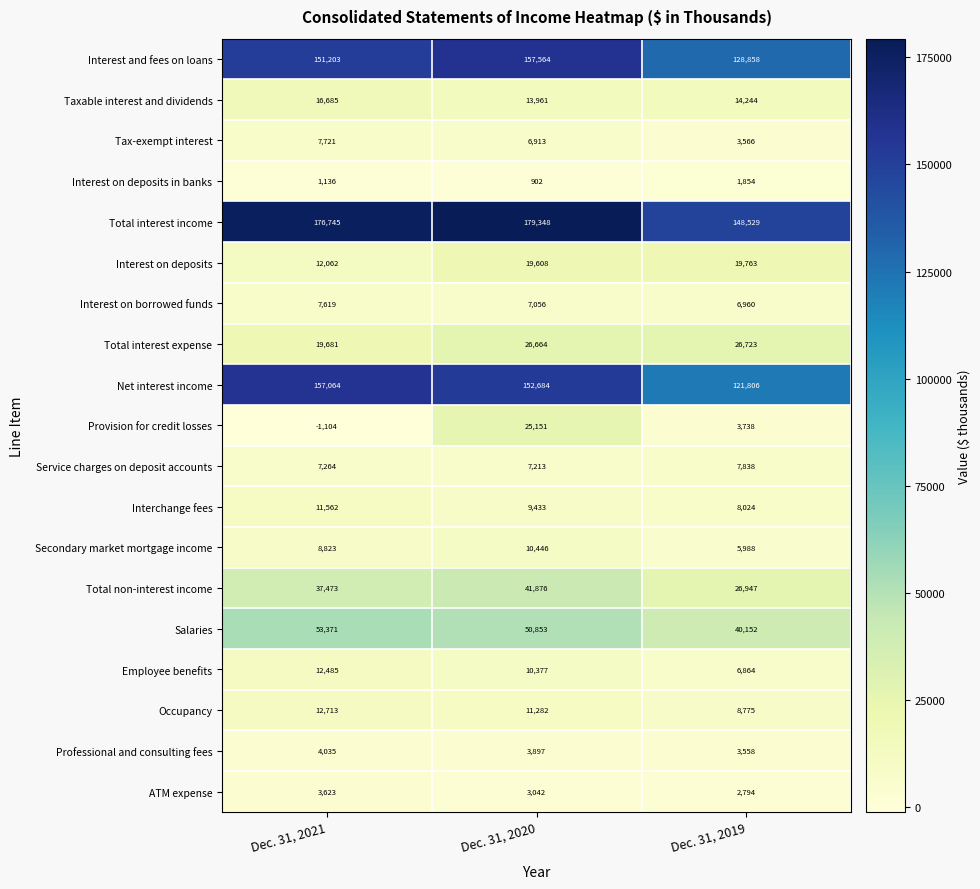

At Dec. 31, 2021, list the series in order from smallest to largest.

Provision for credit losses, Interest on deposits in banks, ATM expense, Professional and consulting fees, Service charges on deposit accounts, Interest on borrowed funds, Tax-exempt interest, Secondary market mortgage income, Interchange fees, Interest on deposits, Employee benefits, Occupancy, Taxable interest and dividends, Total interest expense, Total non-interest income, Salaries, Interest and fees on loans, Net interest income, Total interest income